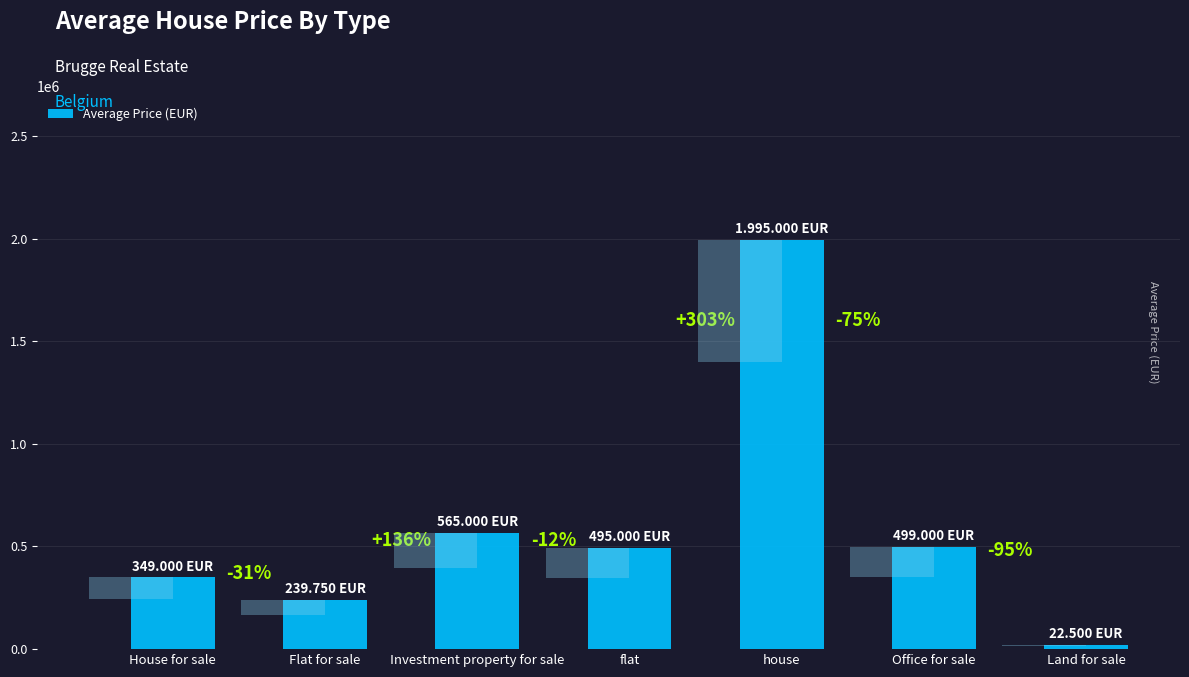

Is it true that the value at Investment property for sale is 316377?

False